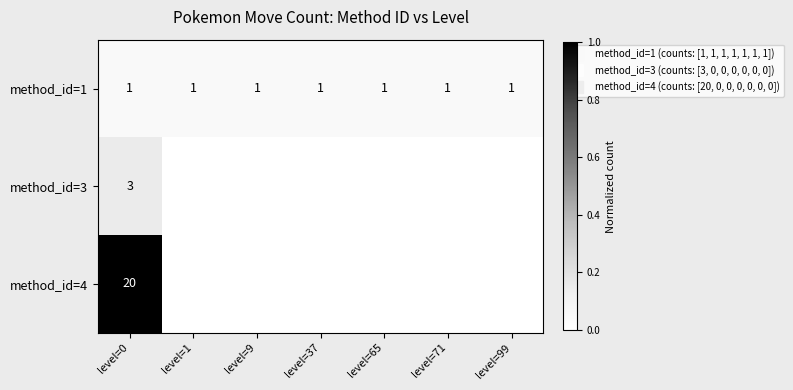

What is the difference between the row_1 values at level=71 and level=0?

0.1